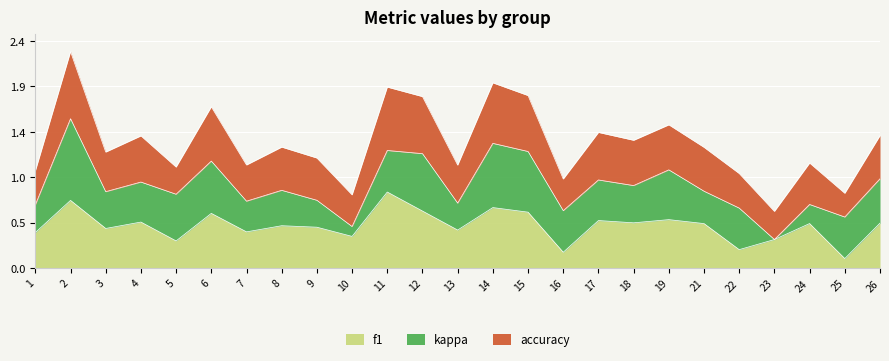

What are all the series names shown in the legend?

f1, kappa, accuracy